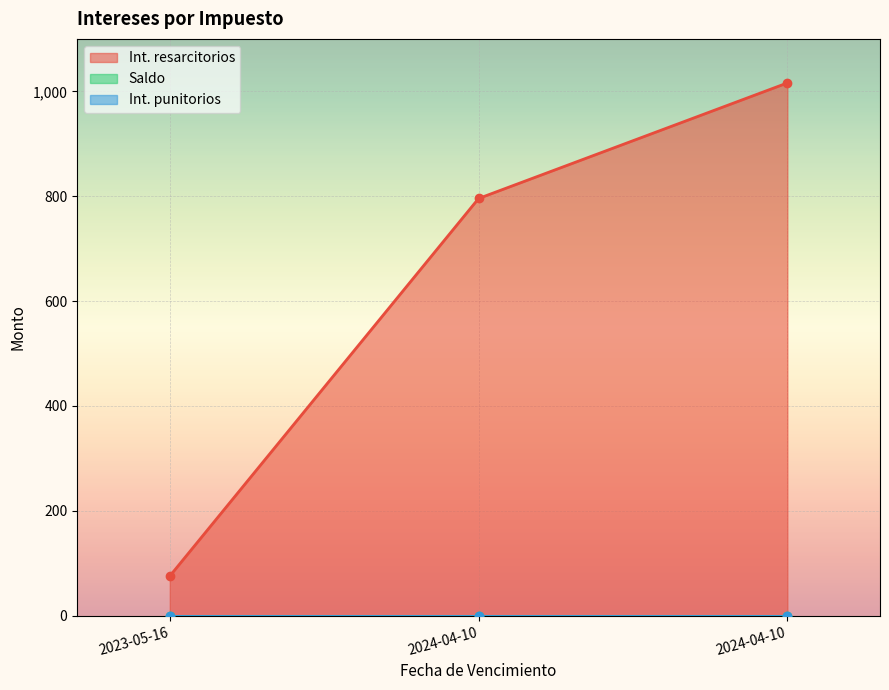

Reading left to right, list all the values displayed in this chart.

Int. resarcitorios: 75.6	795.6	1016.0
Saldo: 0.0	0.0	0.0
Int. punitorios: 0.0	0.0	0.0